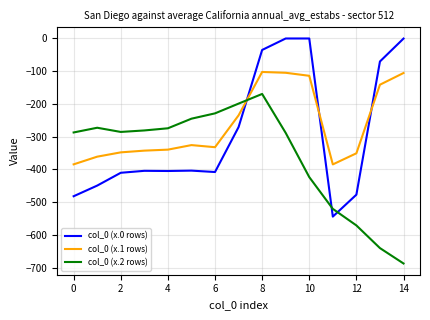

Which series ends up on top after the final intersection of col_0 (x.2 rows) and col_0 (x.1 rows)?

col_0 (x.1 rows)